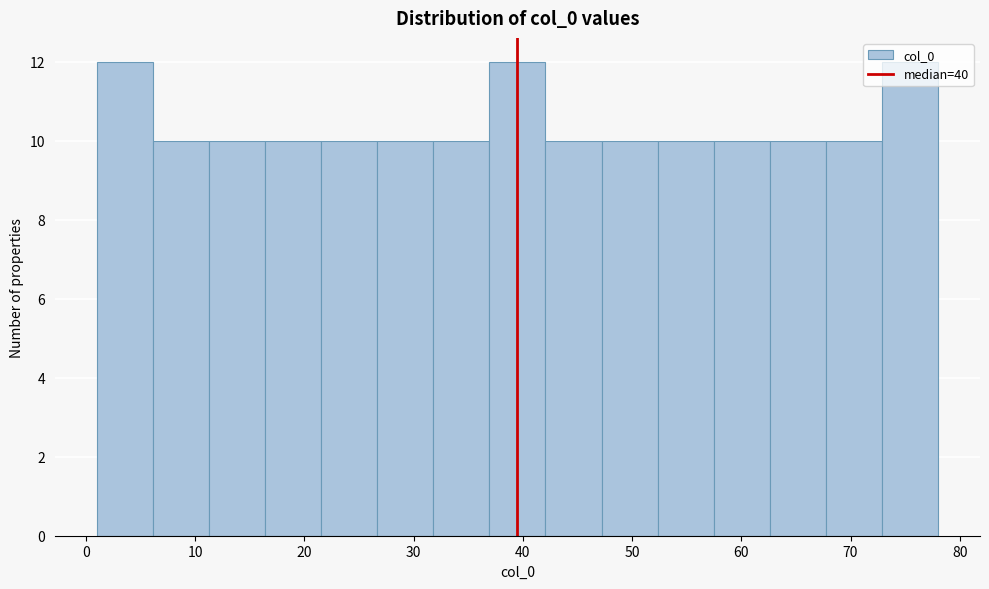

Reading left to right, transcribe this chart: for each bar, give the range it covers on the x-axis and its height. Neither the bar edges nor the heights are printed on the chart, so give them approximately, as read against the axes.

1 to 6: 12
6 to 11: 10
11 to 16: 10
16 to 22: 10
22 to 27: 10
27 to 32: 10
32 to 37: 10
37 to 42: 12
42 to 47: 10
47 to 52: 10
52 to 57: 10
57 to 63: 10
63 to 68: 10
68 to 73: 10
73 to 78: 12